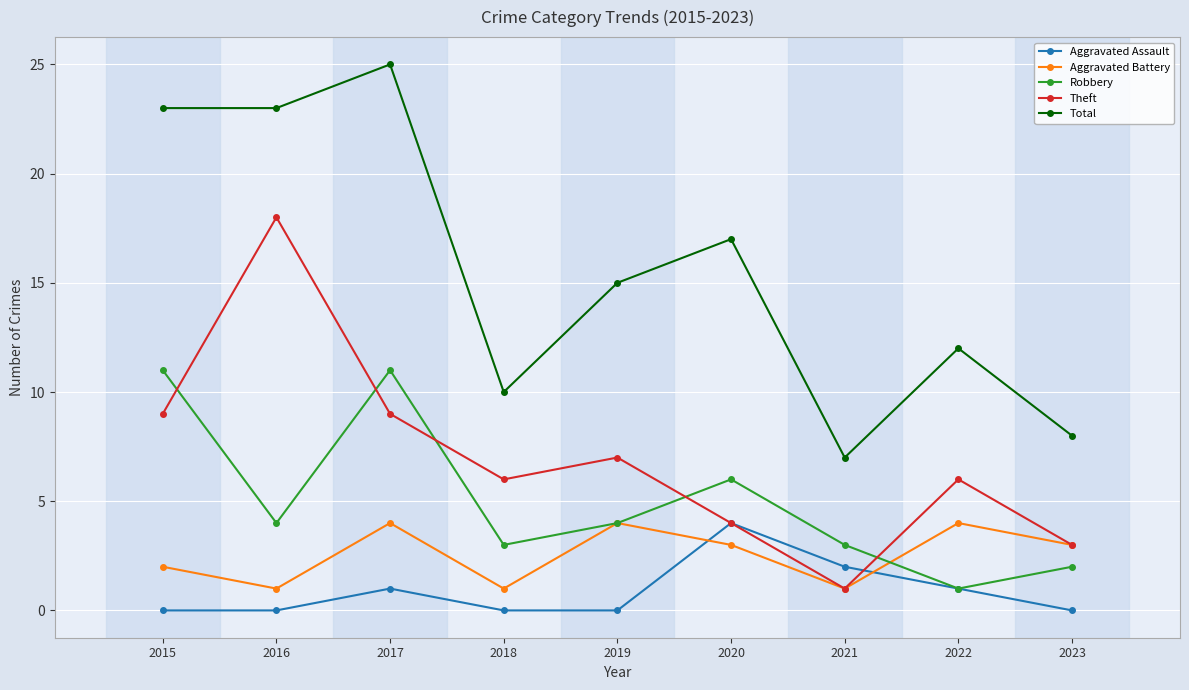

True or false: Total and Aggravated Battery cross at least once.

False